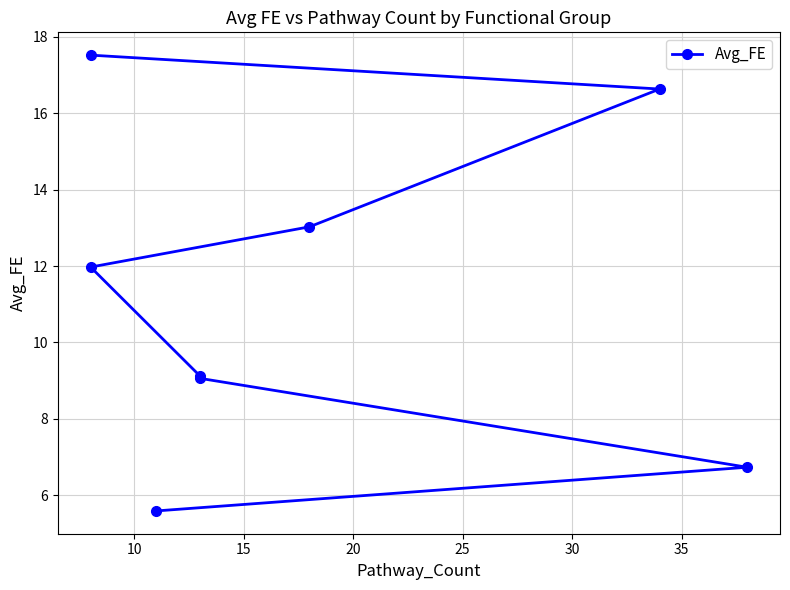

What is the minimum value shown in the chart?

5.6